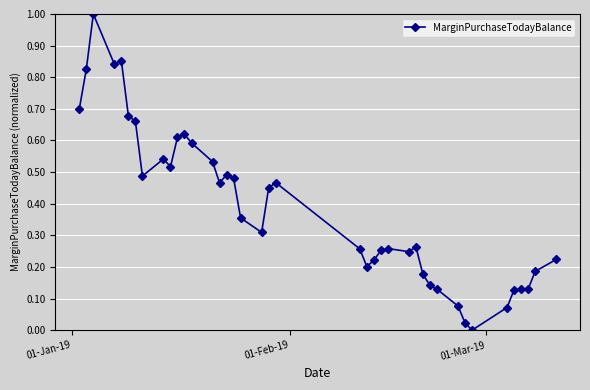

True or false: there are more than 1 points higher than both neighbors.

True